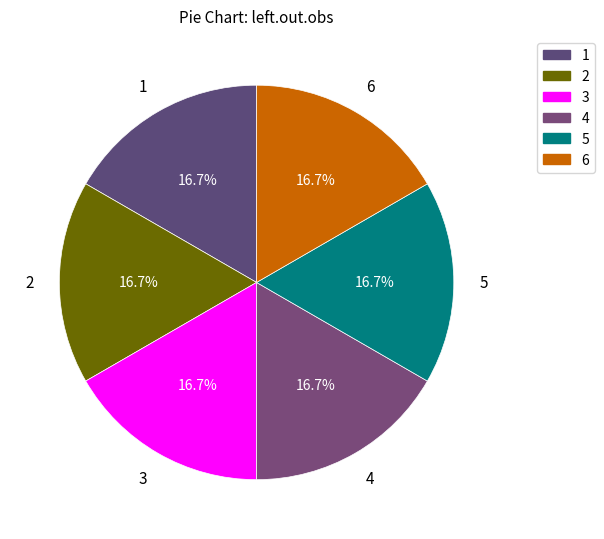

Which slice is the largest?

1